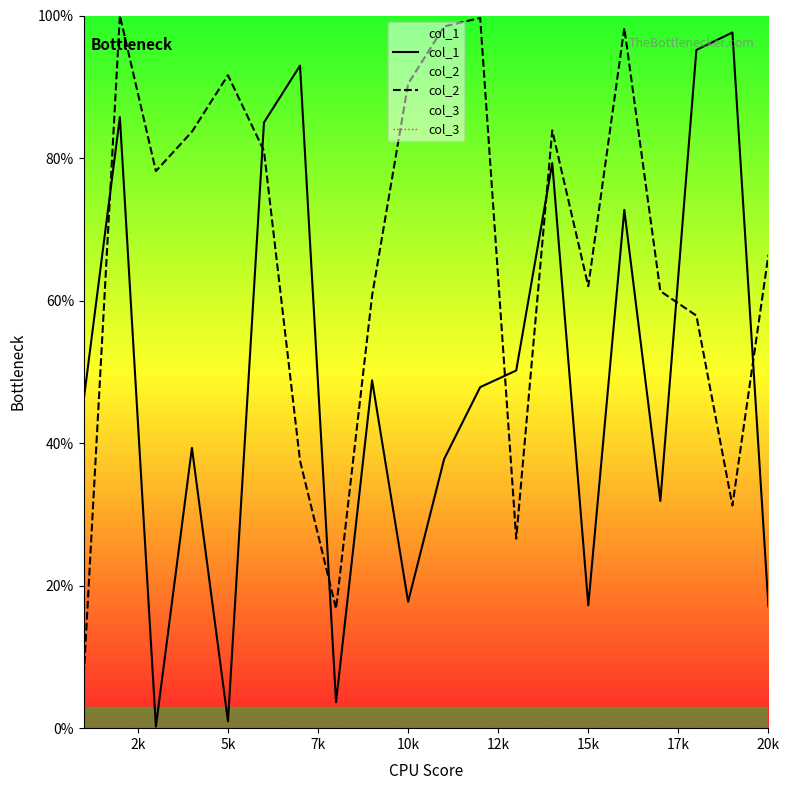

What is the maximum value shown in the chart?

100.0